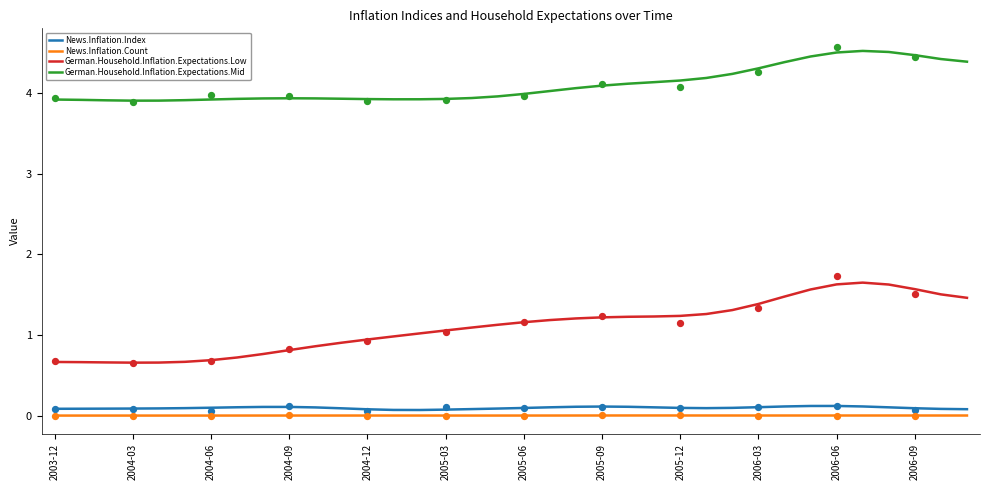

What are all the series names shown in the legend?

News.Inflation.Index, News.Inflation.Count, German.Household.Inflation.Expectations.Low, German.Household.Inflation.Expectations.Mid